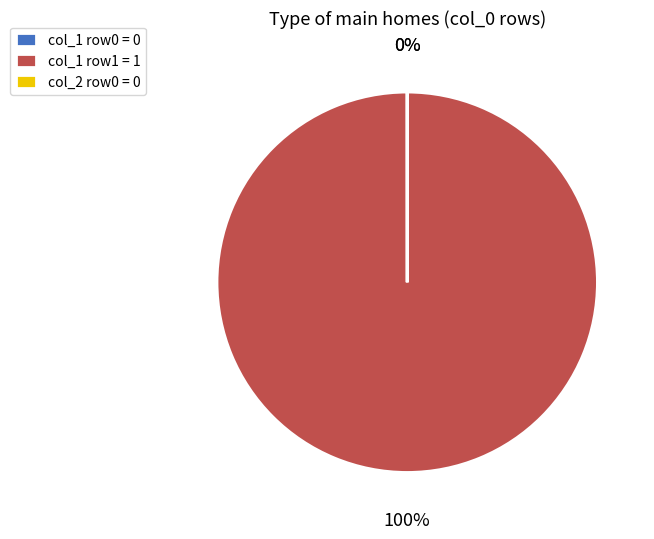

To the nearest percent, what portion does col_1 row1 = 1 represent?

100%